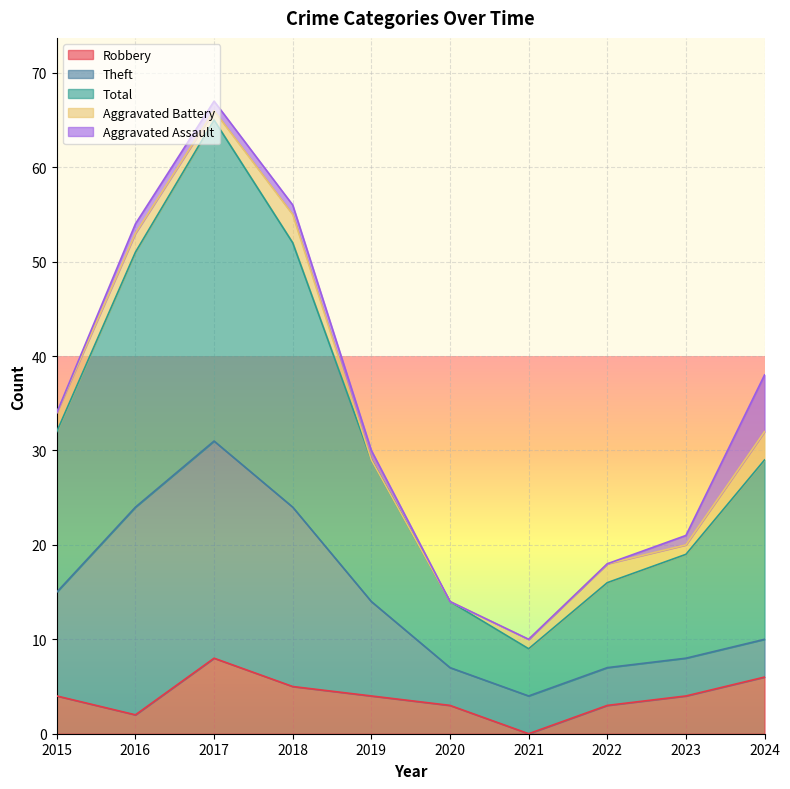

True or false: Robbery and Total intersect in this chart.

False